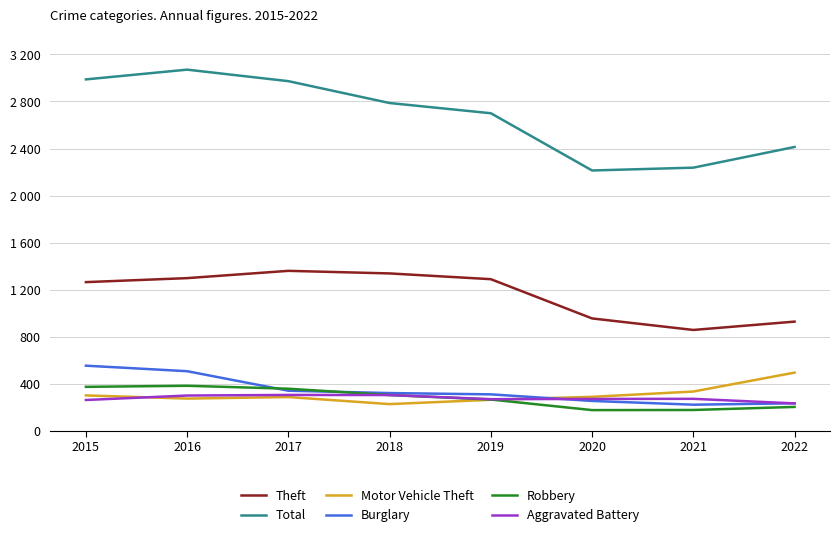

Is this an area chart (filled region under the line)?

No